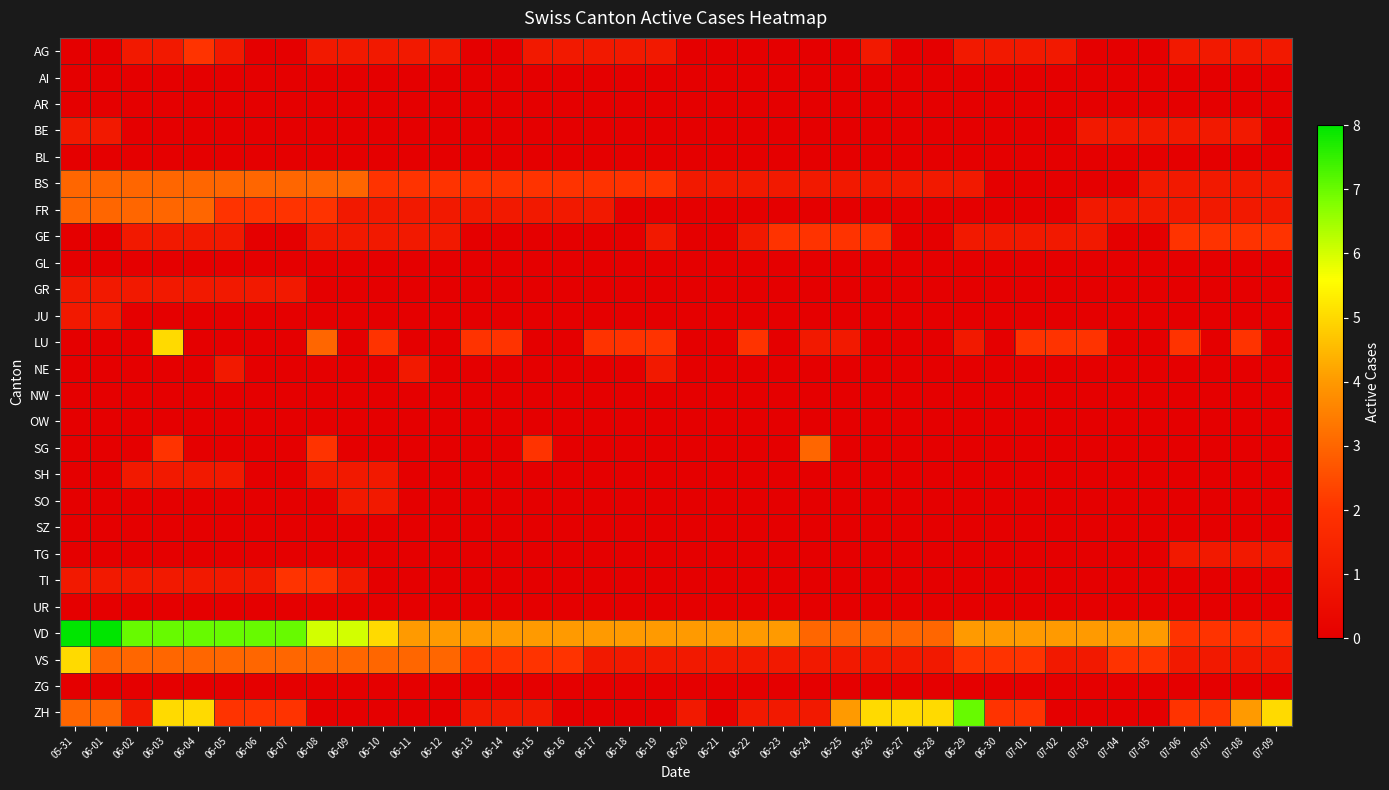

Between 05-31 and 07-06, which series saw the biggest shift?

VD